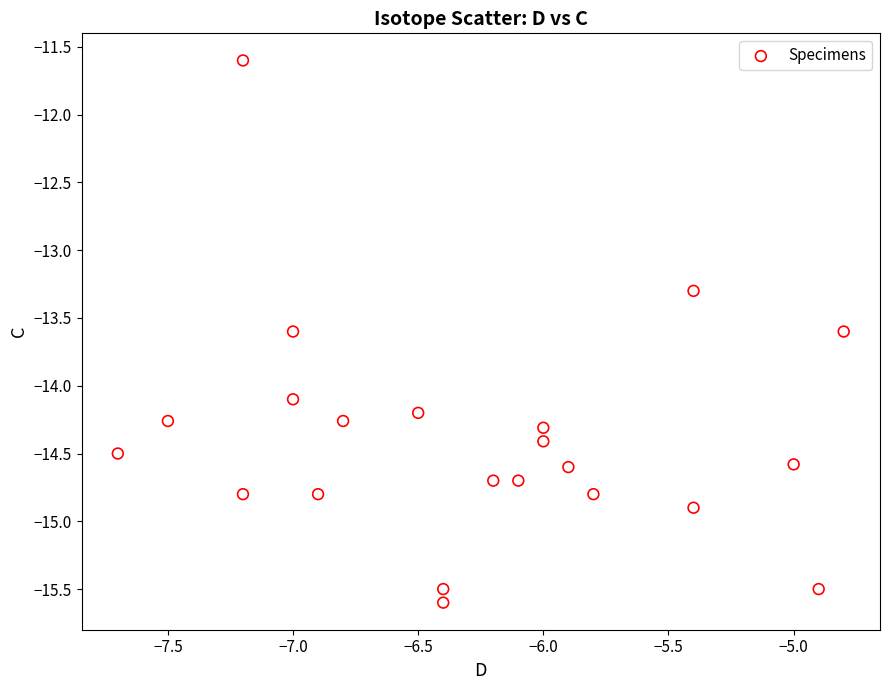

What Y value in the scatter plot is closest to -13?

-13.3